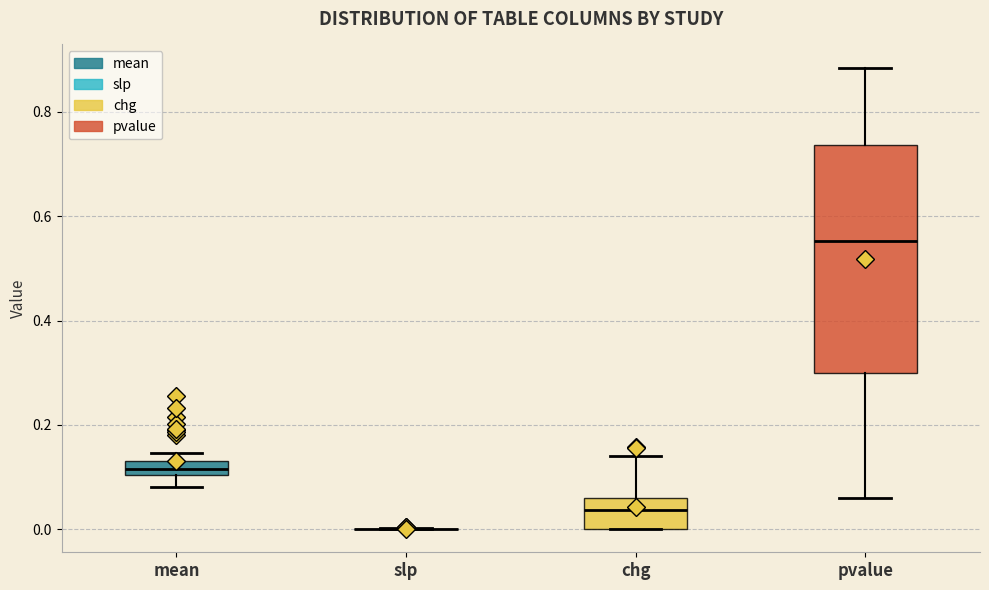

Which box is the tallest, from its lower edge to its upper edge?

pvalue